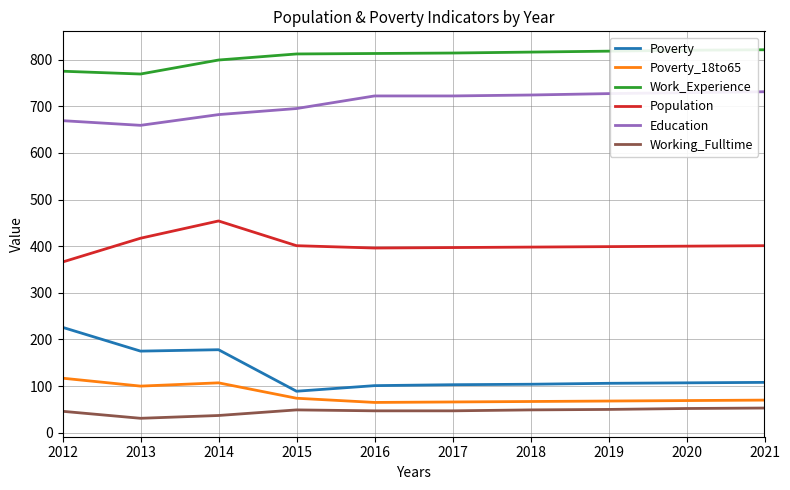

Rank the series by their maximum value, from highest to lowest.

Work_Experience, Education, Population, Poverty, Poverty_18to65, Working_Fulltime